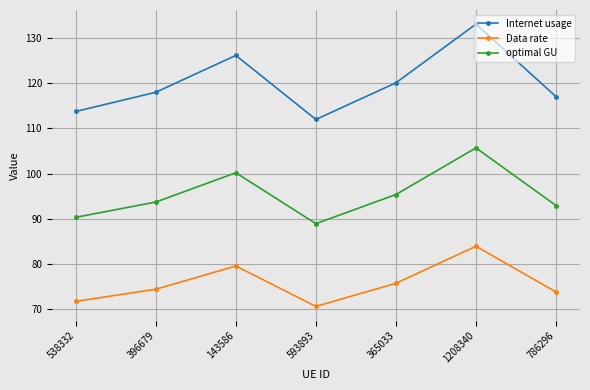

Is it true that Data rate equals 106.4 at 538332?

False